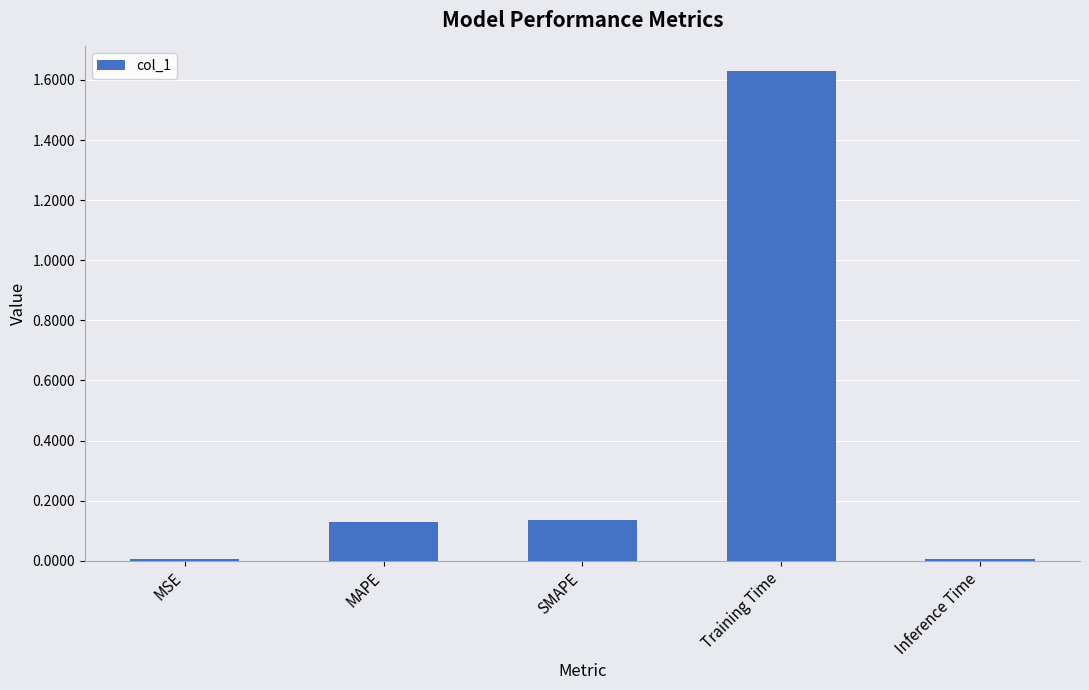

How many distinct data groups are displayed?

1